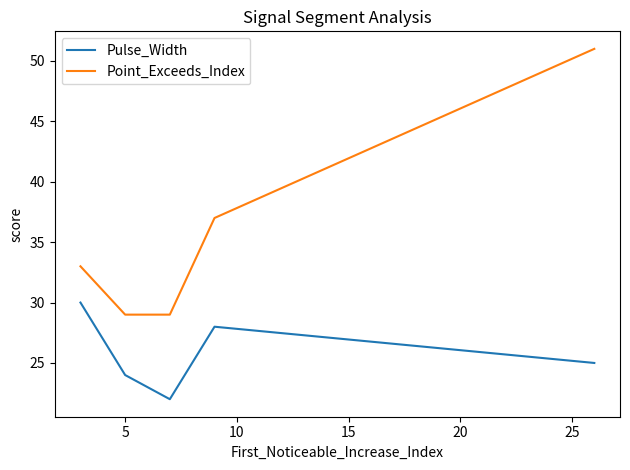

True or false: Point_Exceeds_Index has more than 0 interior local peaks.

False